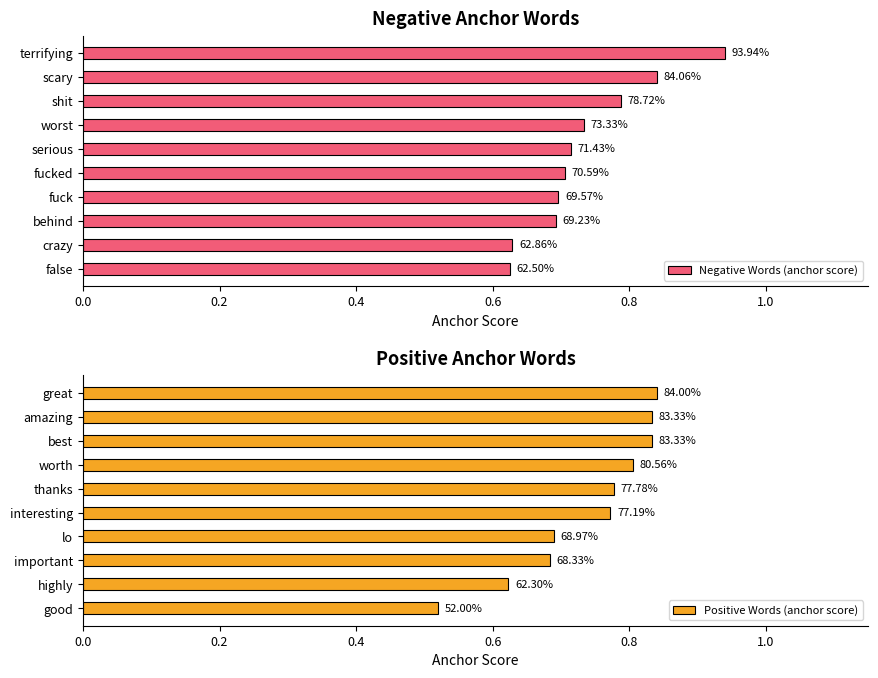

What is the difference between the second highest and minimum values in the Positive Words (anchor score) series?

0.3